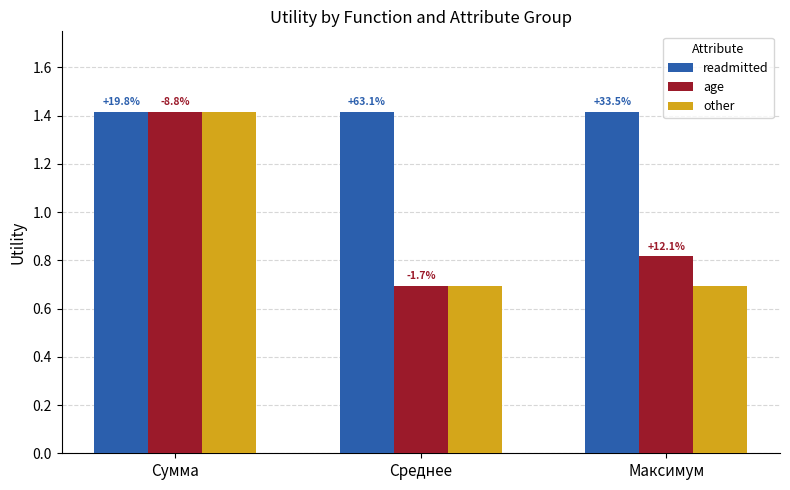

What is the difference between the maximum and minimum values in the age series?

0.7